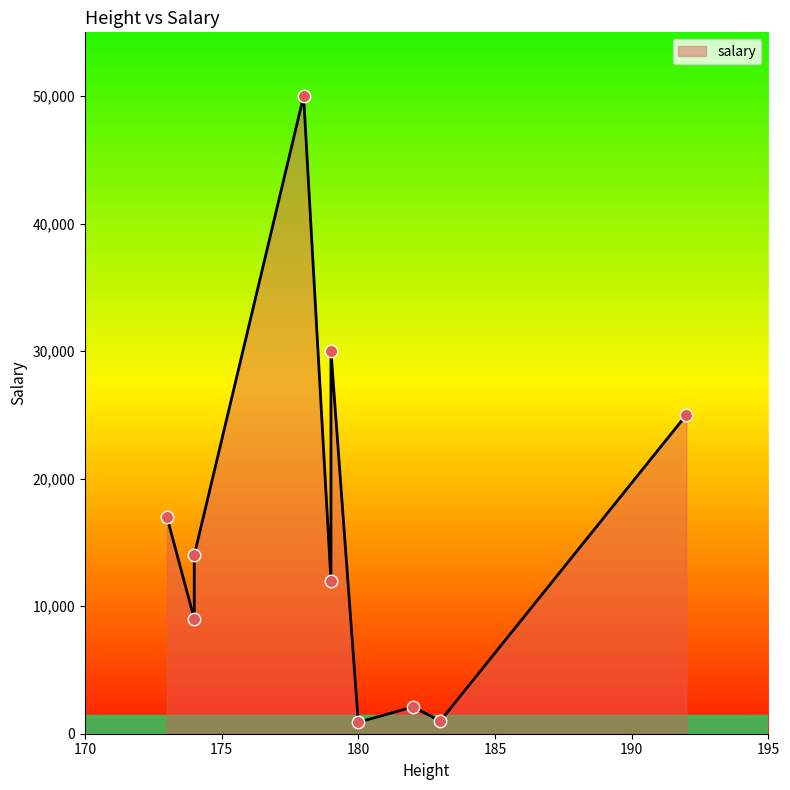

What is the change in value from 173 to 179?

+13000